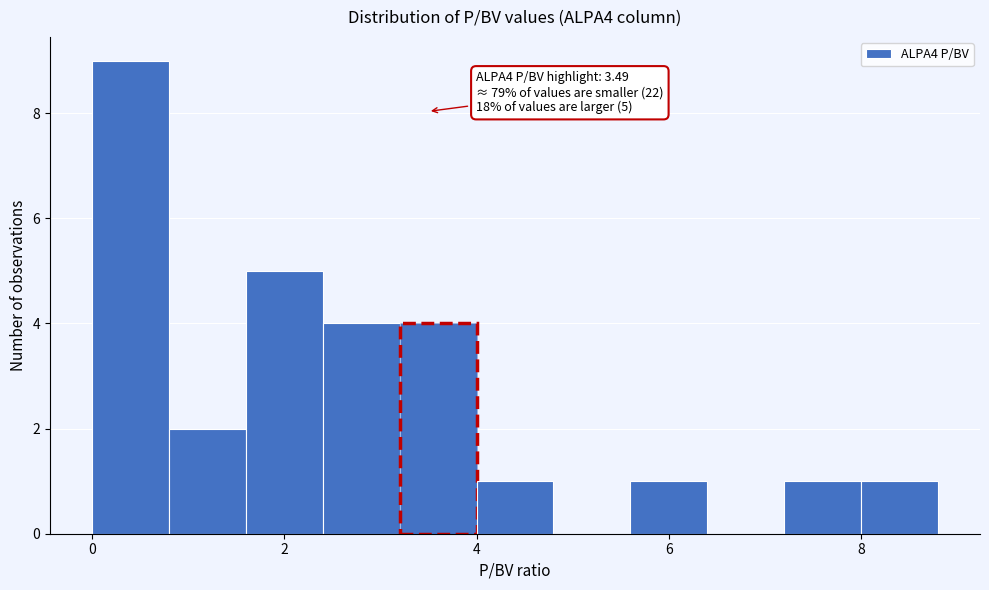

Over which range of the x-axis is the bar tallest?

0.0 to 0.8